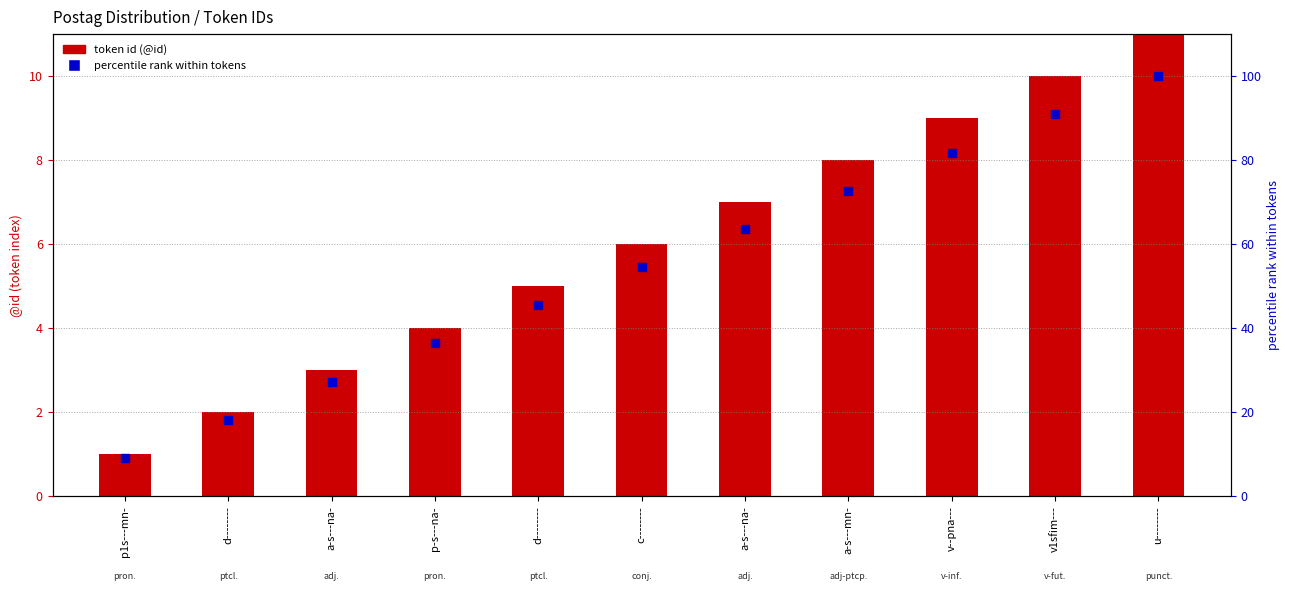

Which series has the largest total across all categories?

percentile rank within tokens